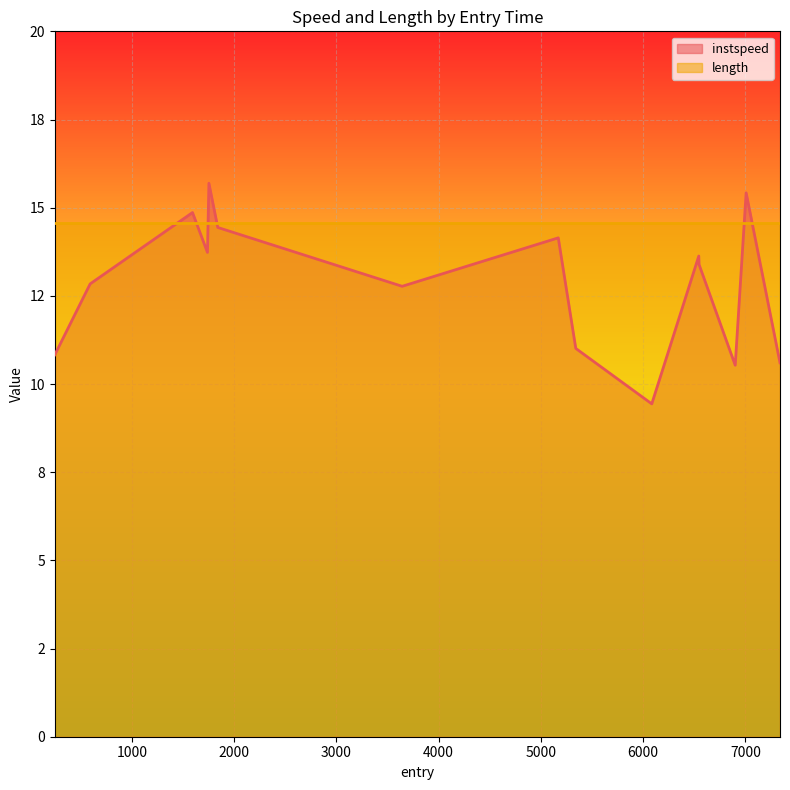

The chart shows a value of 13.4 at 6547.227640774965. True or false?

True